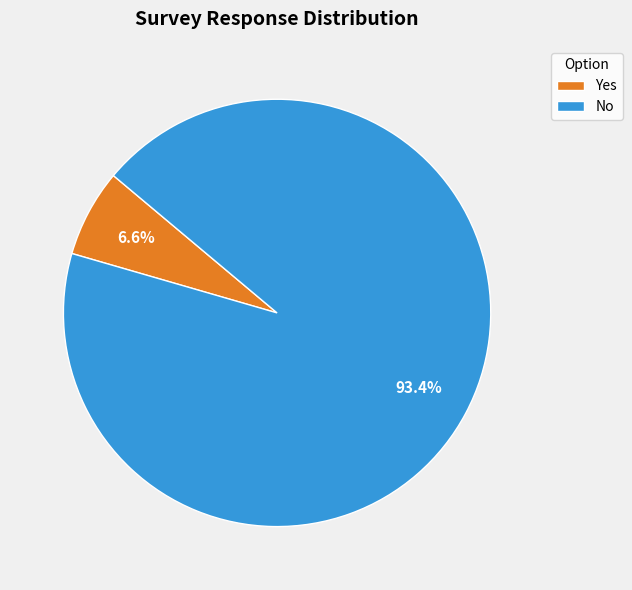

The No slice represents 93% of the pie. True or false?

True